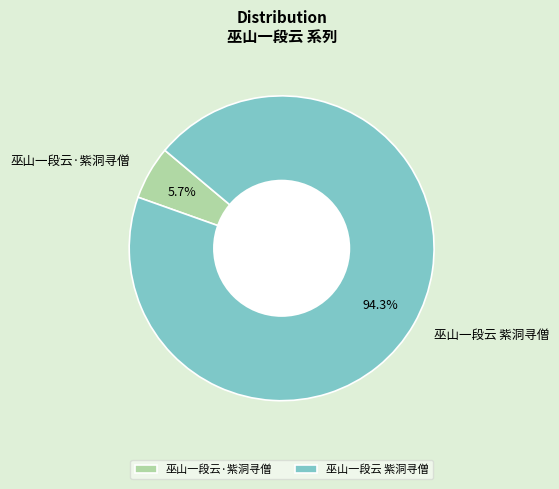

Is there a majority slice in this chart?

Yes